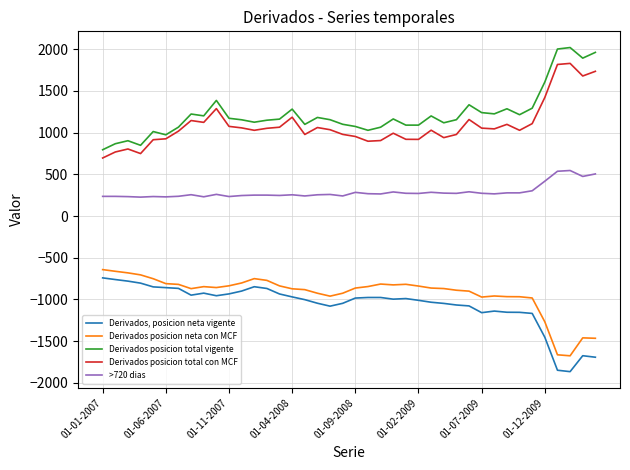

List the series in order of their peak value, highest first.

Derivados posicion total vigente, Derivados posicion total con MCF, >720 dias, Derivados posicion neta con MCF, Derivados, posicion neta vigente